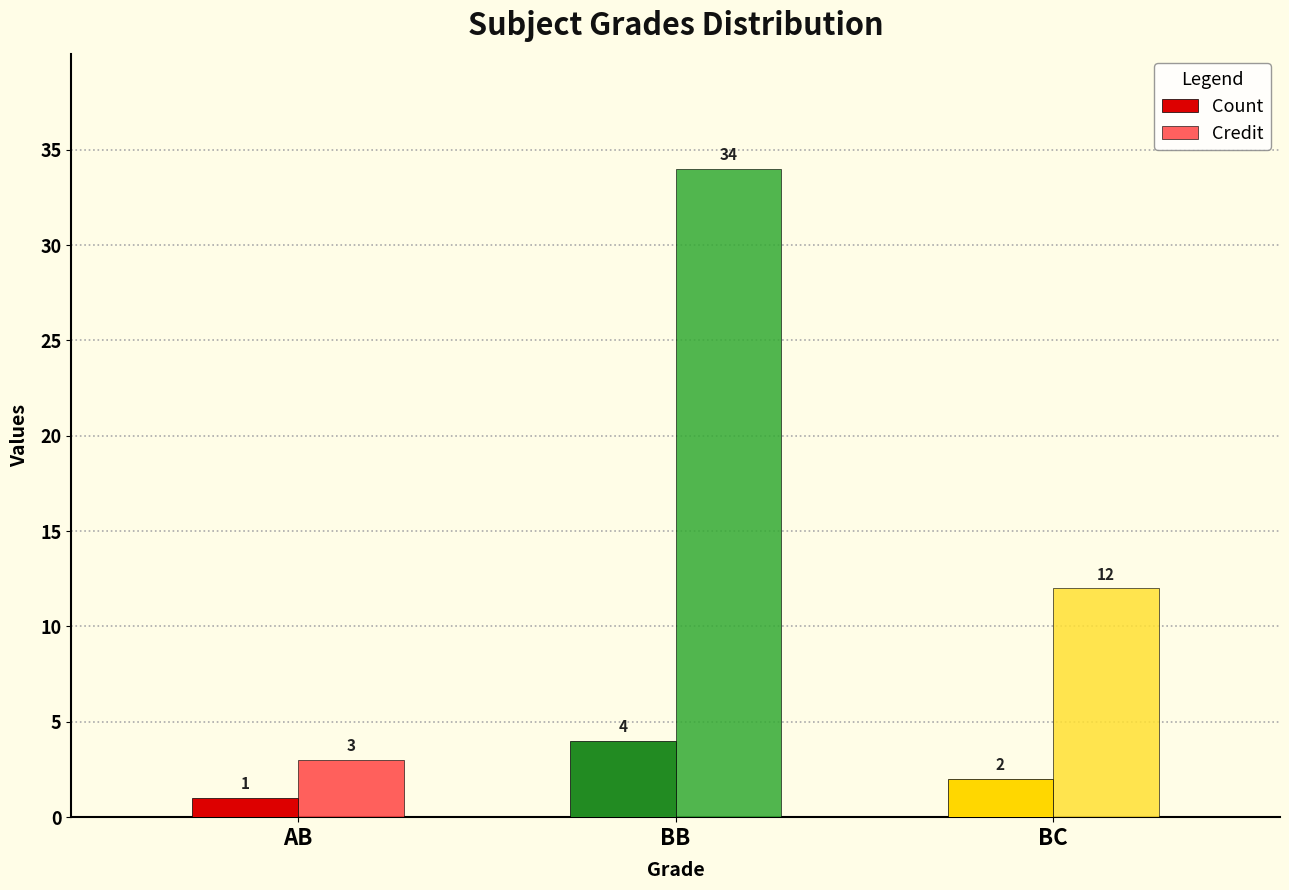

Is it true that Credit equals 34 at BB?

True